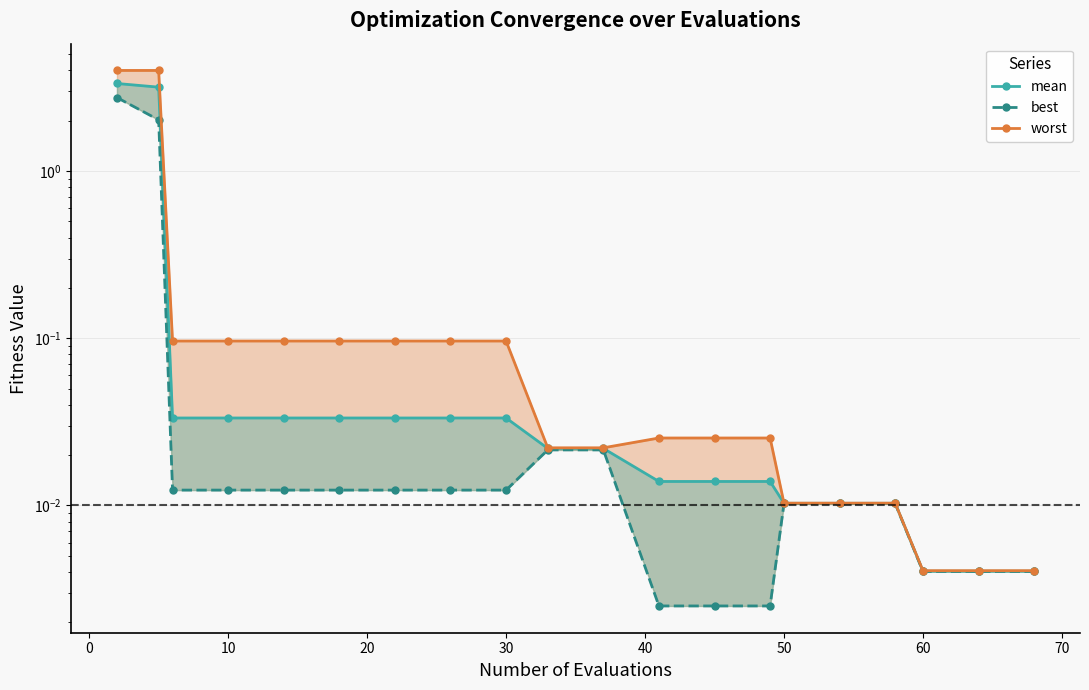

Does the chart have visible grid lines?

Yes